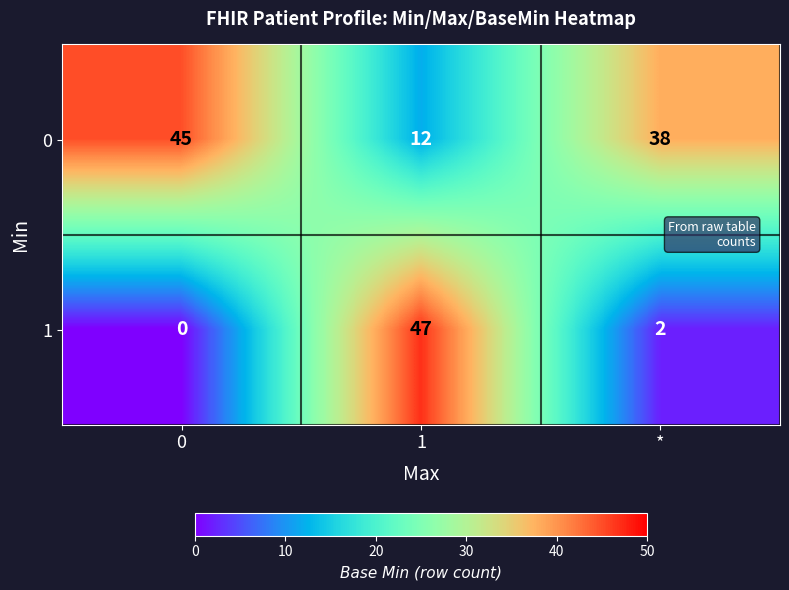

Rank the series by their maximum value, from highest to lowest.

1, 0